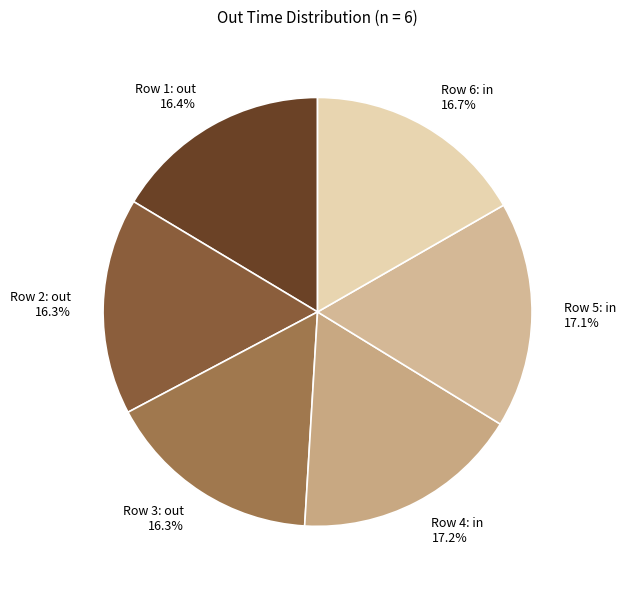

Combined, what portion of the pie is Row 2: out and Row 5: in?

33.4%